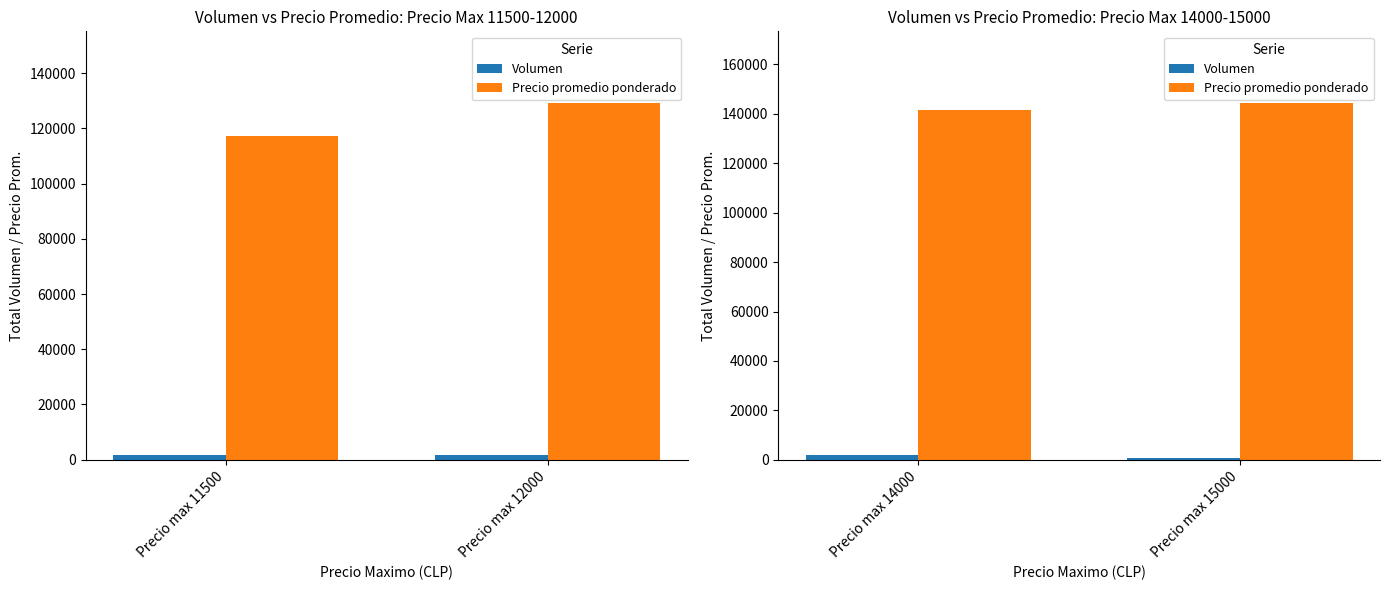

Is it true that Precio promedio ponderado equals 67173 at Precio max 15000?

False